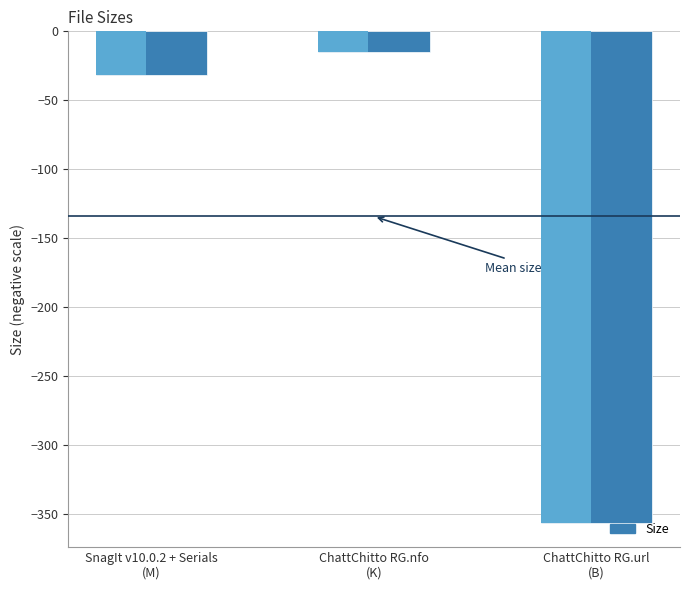

Is it true that the value at ChattChitto RG.nfo
(K) is -9.6?

False